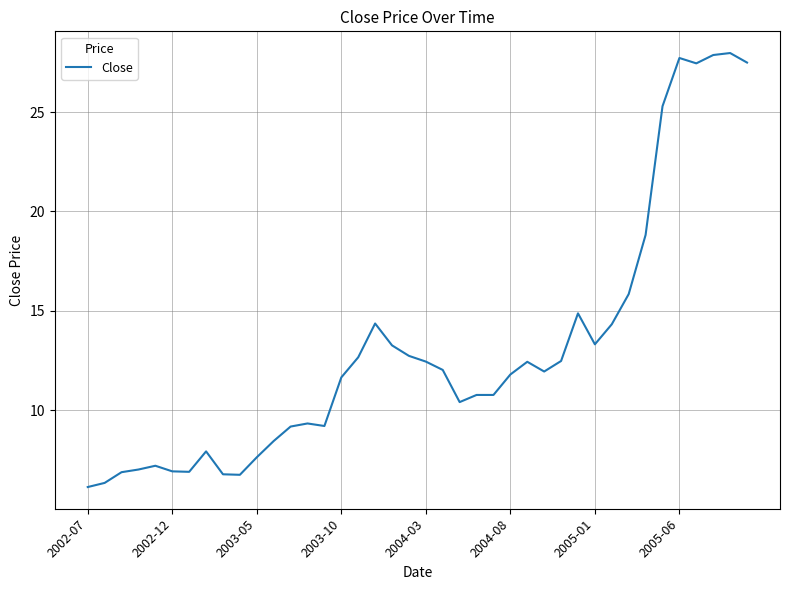

What is the maximum value shown in the chart?

28.0